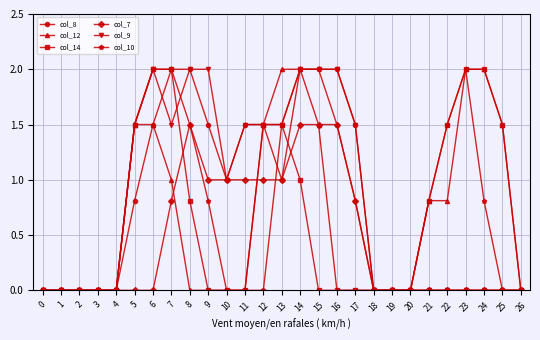

What is the value of the col_12 point at the 14th from the left?

2.0